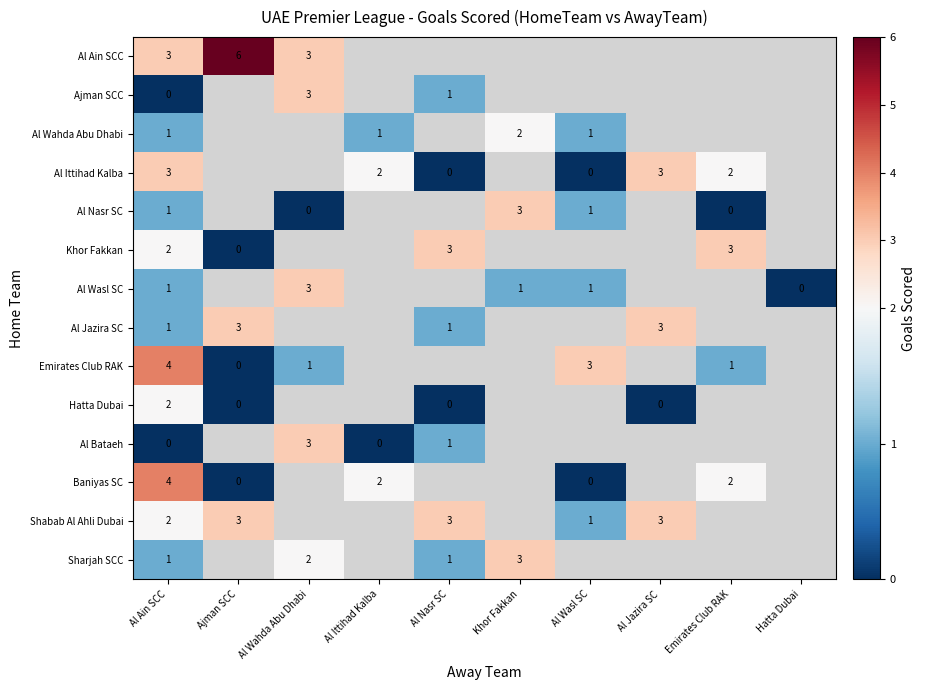

The value of Emirates Club RAK at Al Wasl SC is 5. True or false?

False